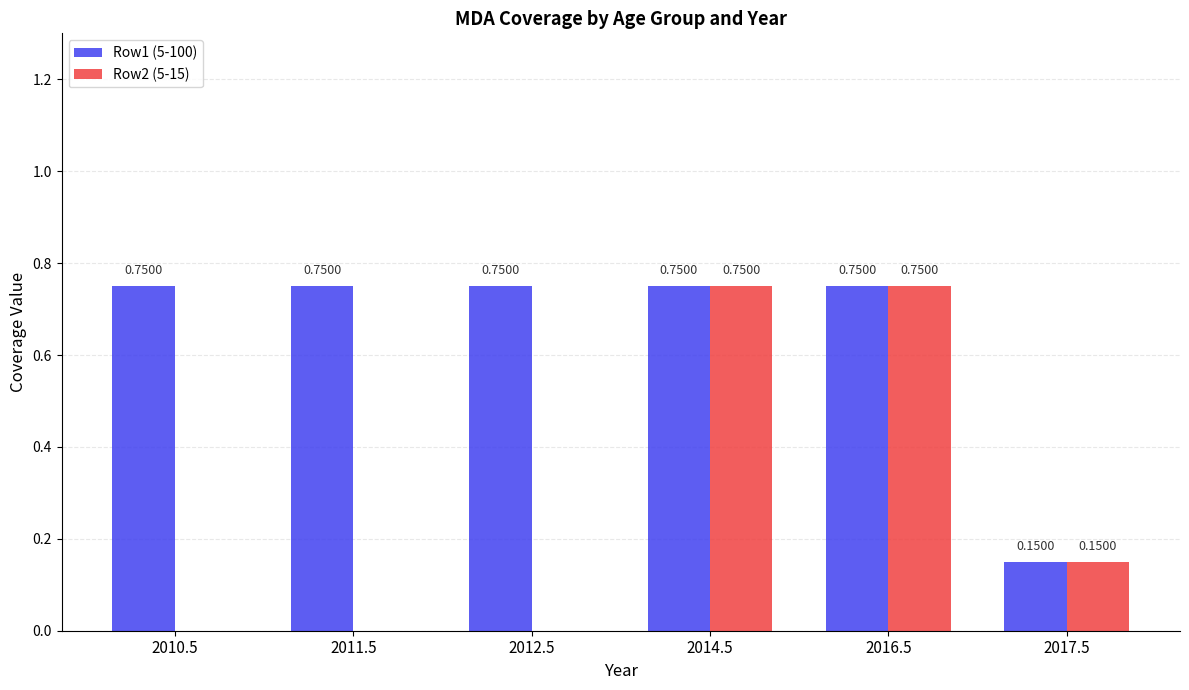

How many series are shown in this chart?

2